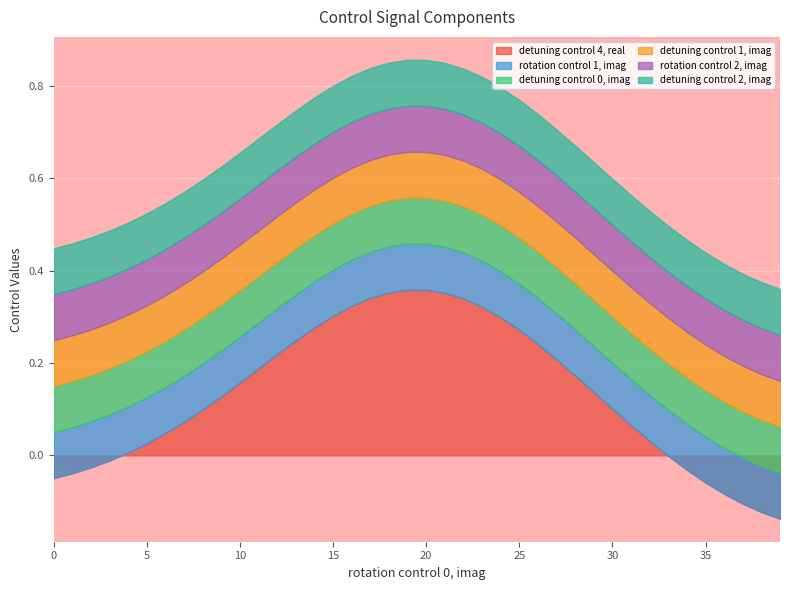

True or false: rotation control 2, imag and detuning control 0, imag intersect in this chart.

False